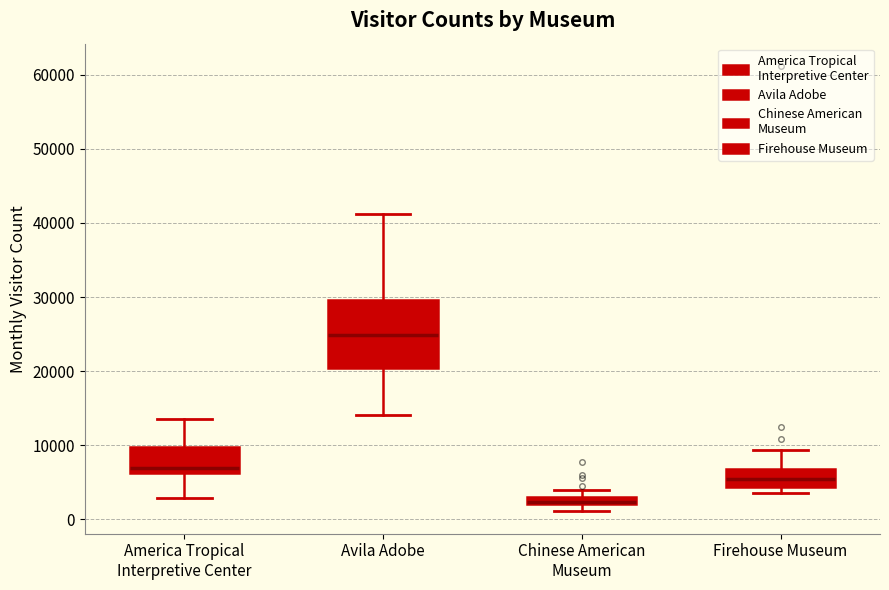

Comparing the boxes themselves (not the whiskers), which one is the tallest?

Avila Adobe